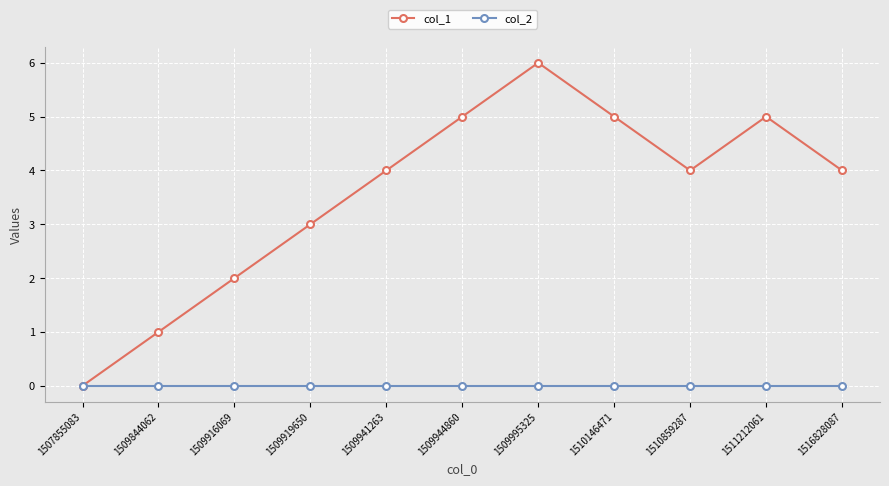

How many series are shown in this chart?

2